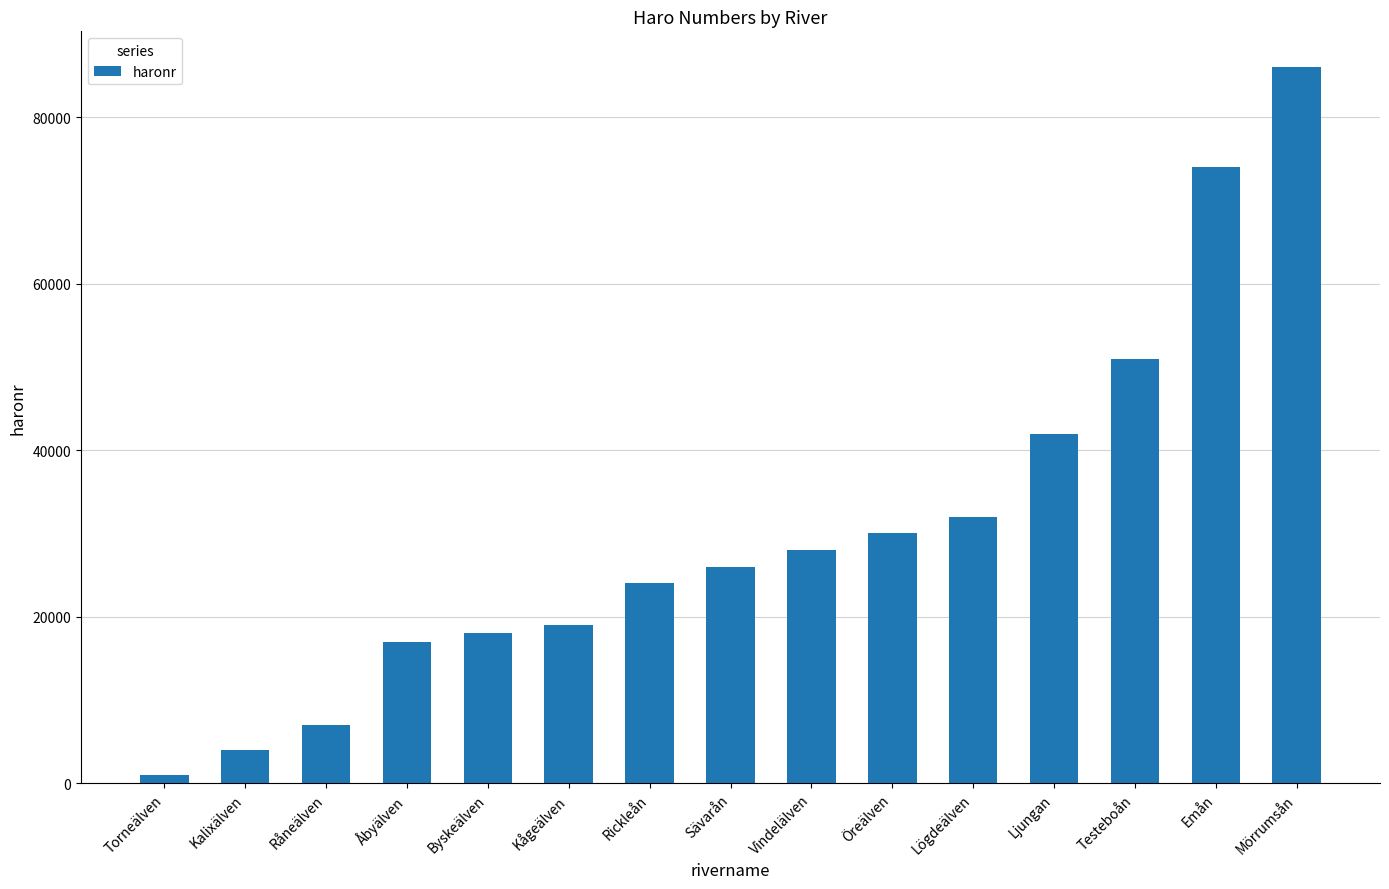

The value at Vindelälven is 48606. True or false?

False